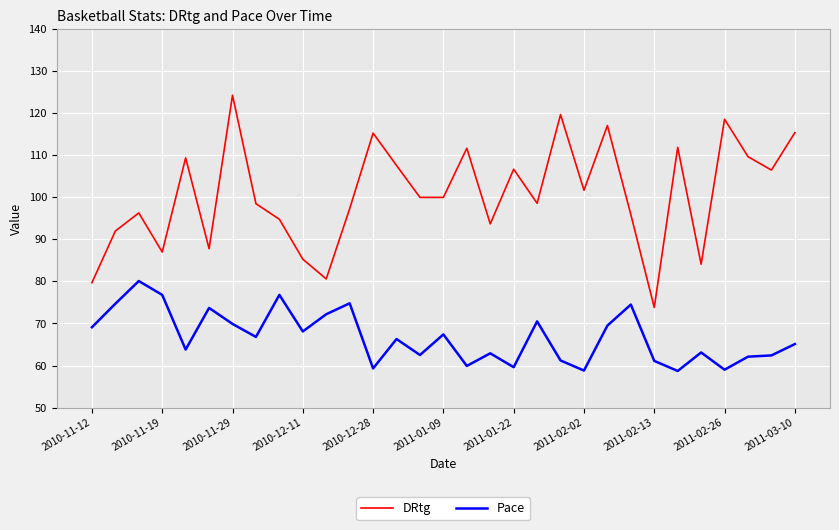

Which series has the largest total across all categories?

DRtg